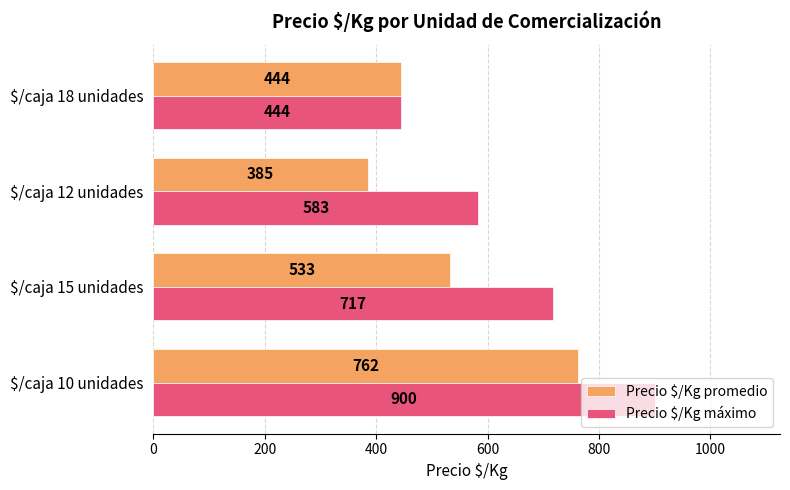

What is the difference between the maximum and minimum values in the Precio $/Kg promedio series?

377